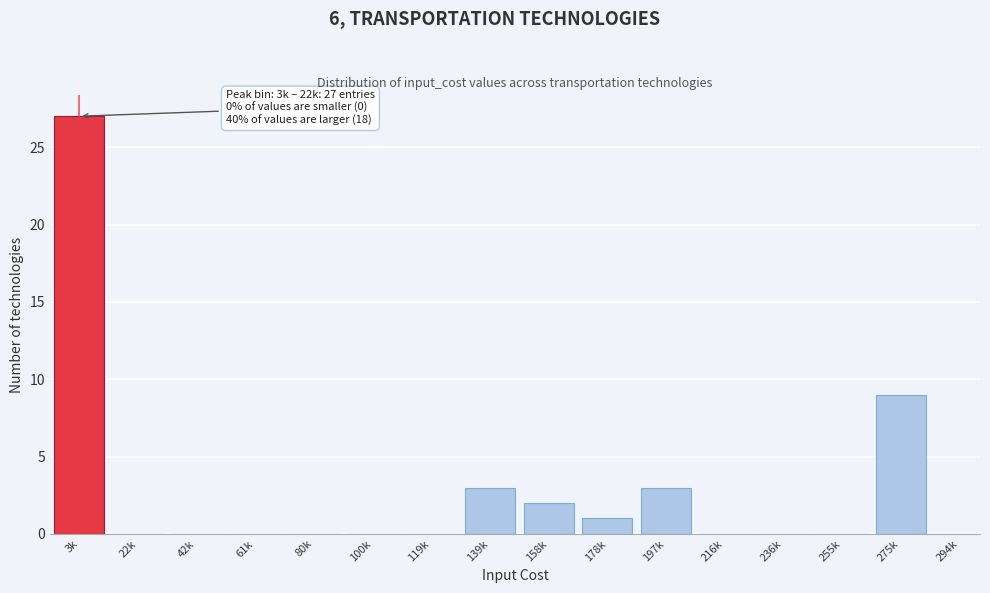

Reading left to right, list all the values displayed in this chart.

3k=27	22k=0	42k=0	61k=0	80k=0	100k=0	119k=0	139k=3	158k=2	178k=1	197k=3	216k=0	236k=0	255k=0	275k=9